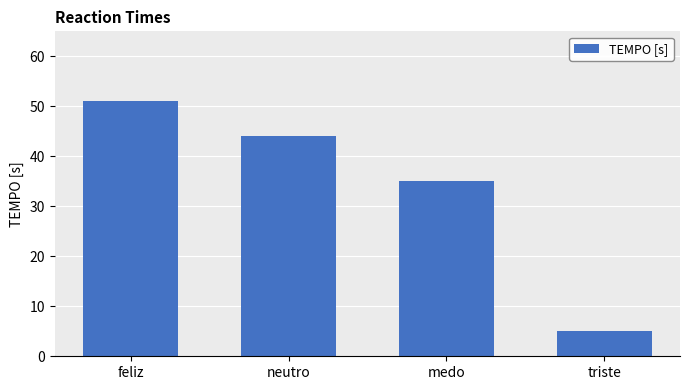

Are the bars grouped side by side (vs. stacked)?

No